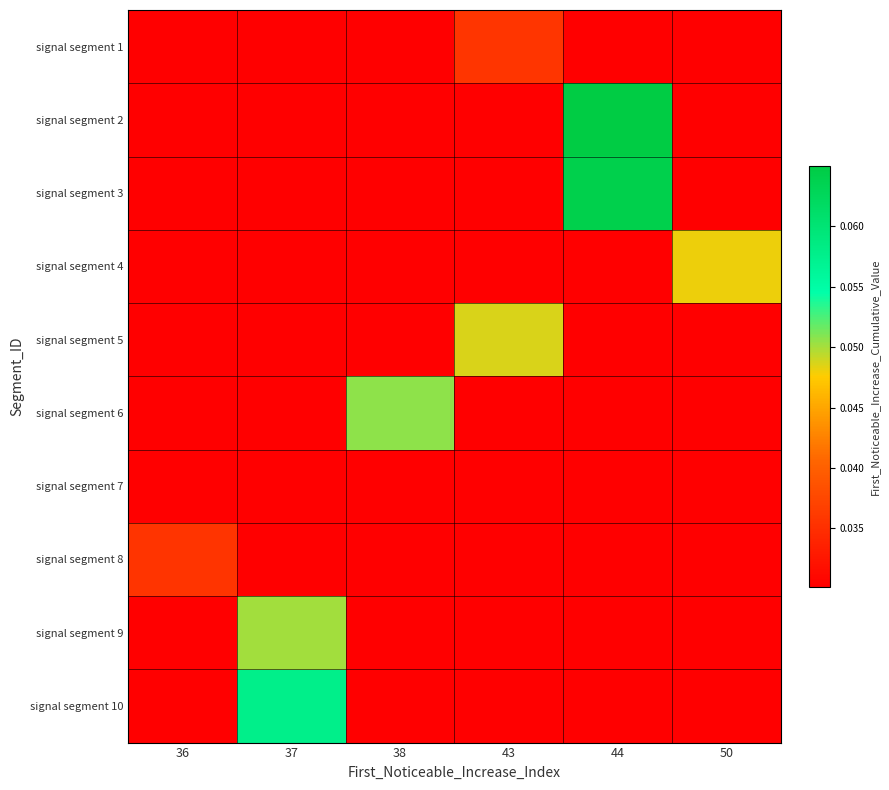

Which label corresponds to the smallest value in the chart?

38